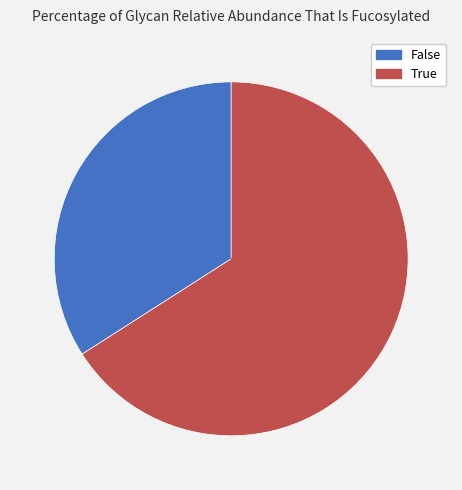

Count the number of slices in the pie.

2